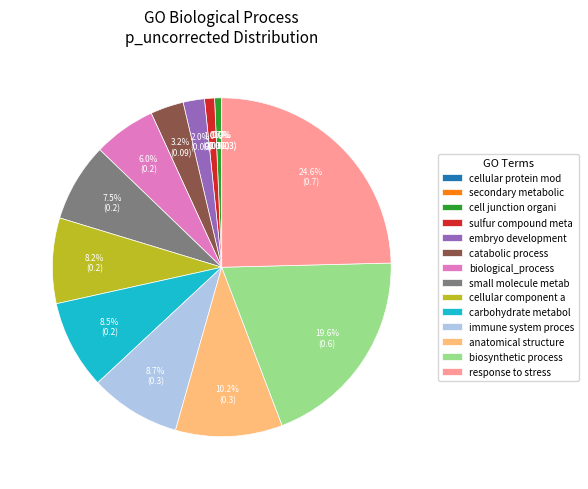

What is the largest slice in the pie chart?

response to stress